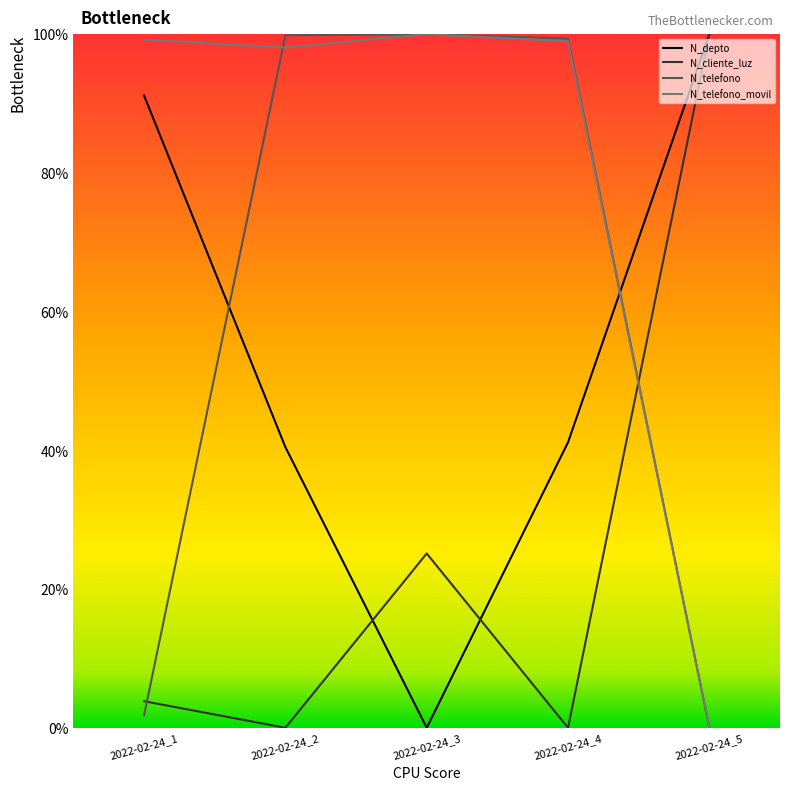

Is it true that N_telefono equals 1.8 at 2022-02-24_1?

True